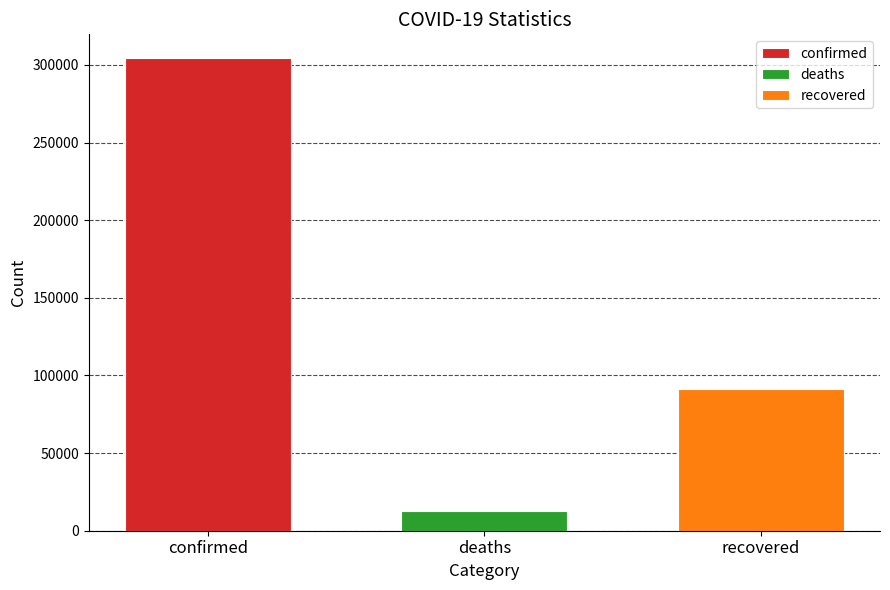

What value does the deaths series have at deaths?

12973